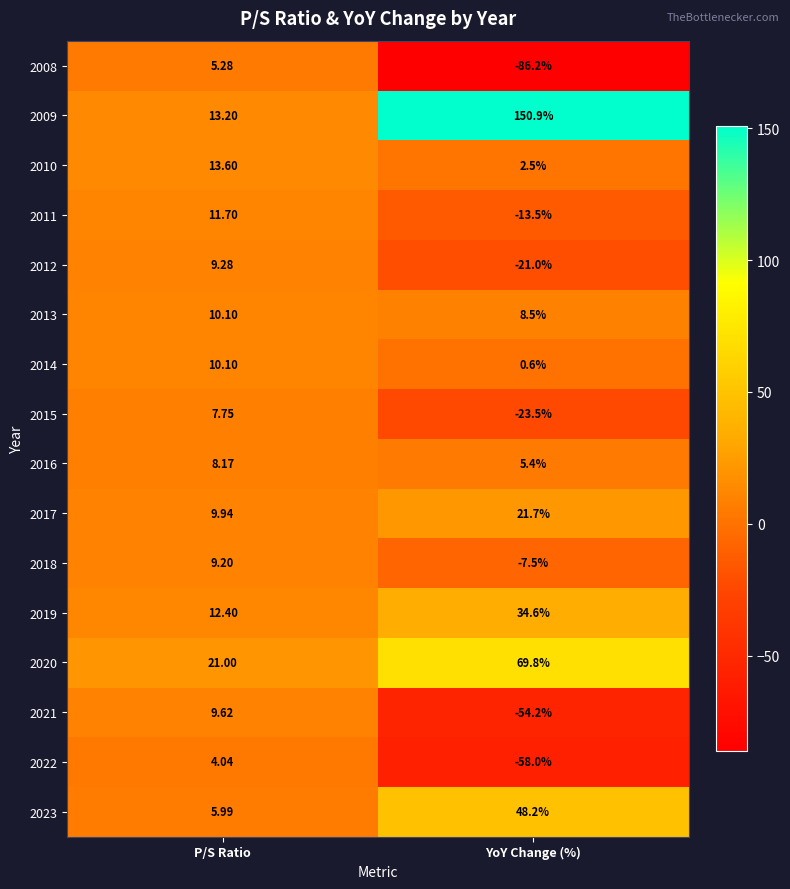

Which series has the largest total across all categories?

2009